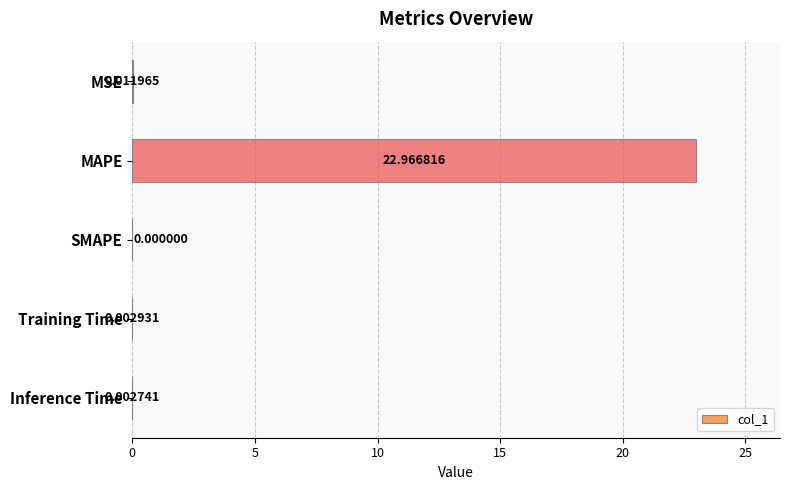

What is the average value?

4.6